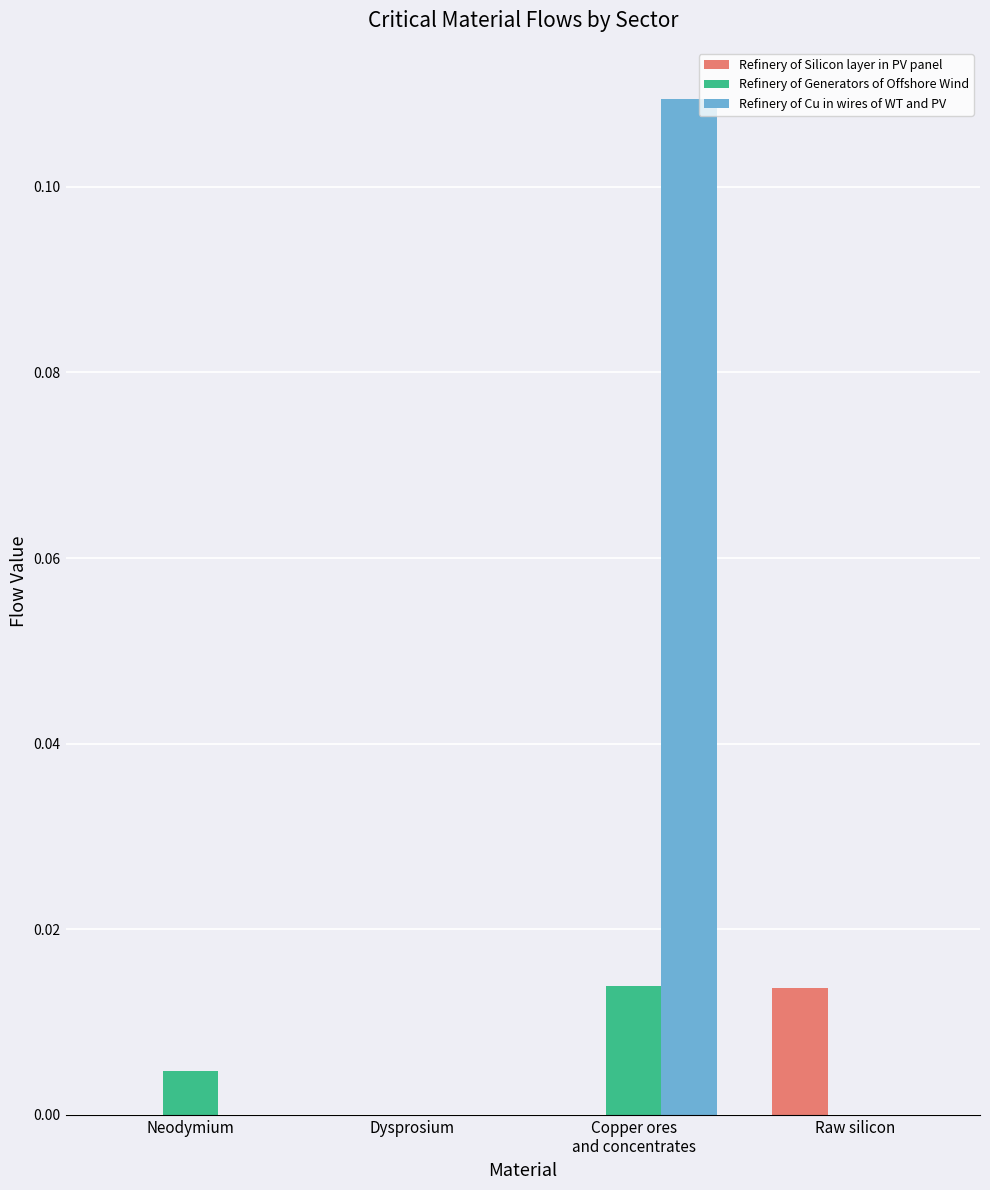

Which series changed the most between Dysprosium and Raw silicon?

Refinery of Silicon layer in PV panel